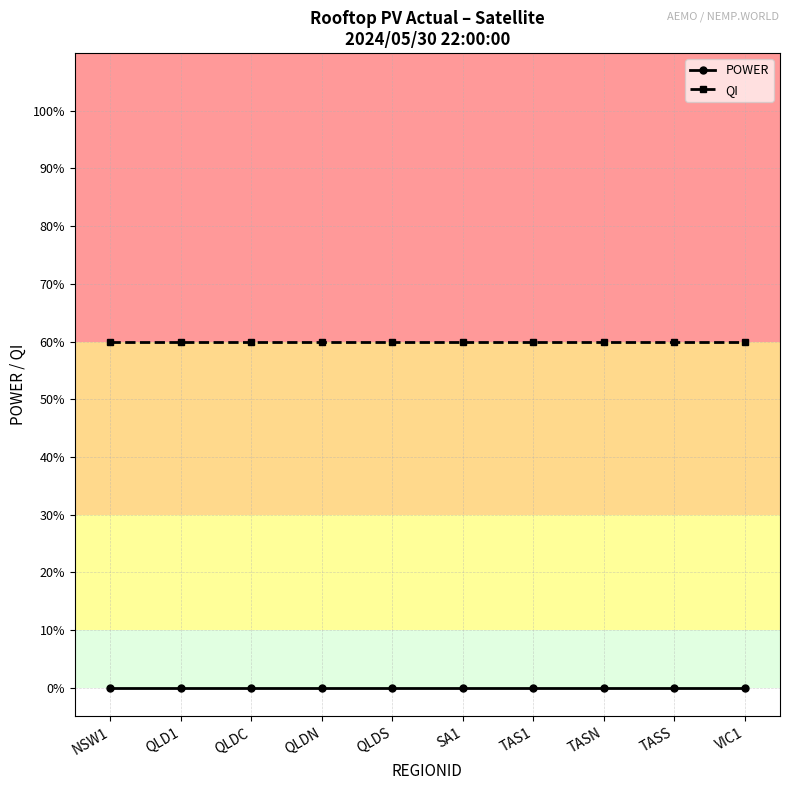

What is the value of the QI point at the 2nd from the left?

0.6